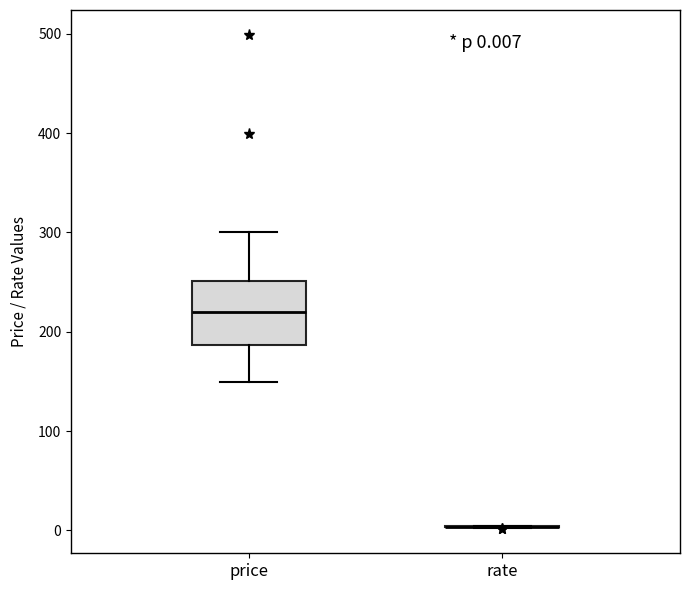

Comparing the boxes themselves (not the whiskers), which one is the tallest?

price